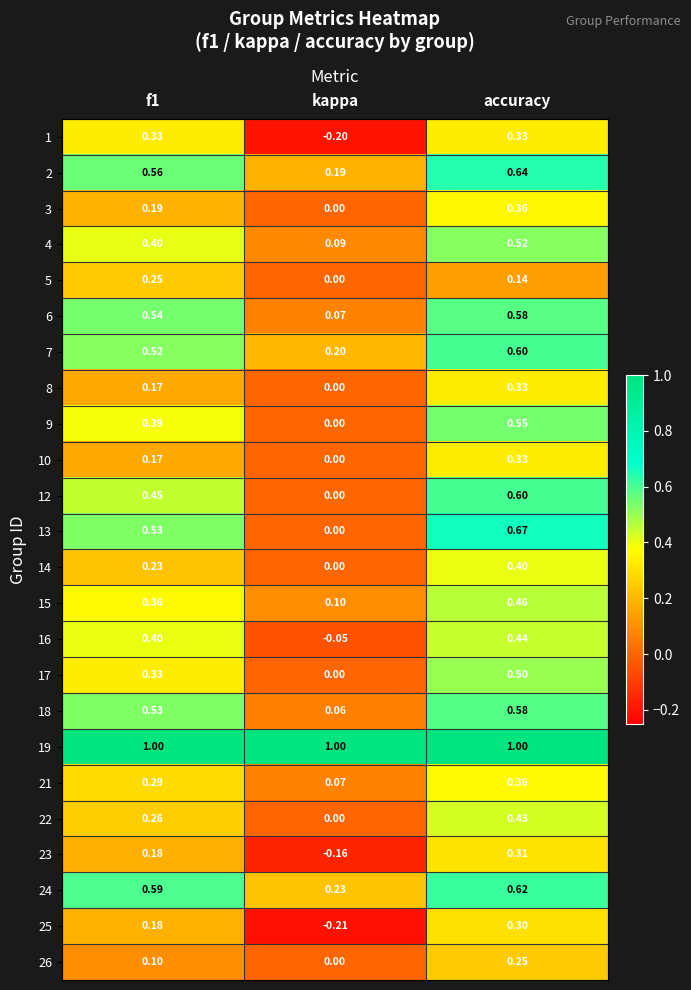

Where is 5 nearest to the value 0?

kappa